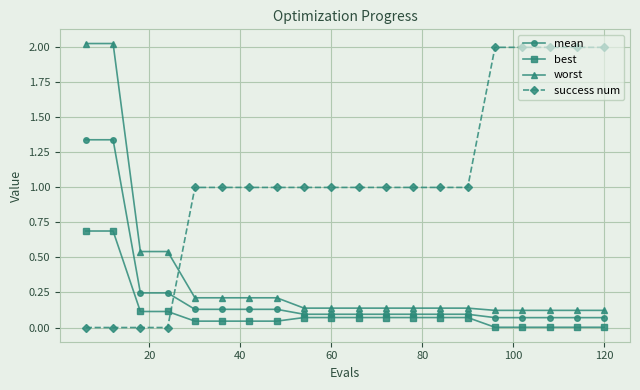

Which series has the largest total across all categories?

success num